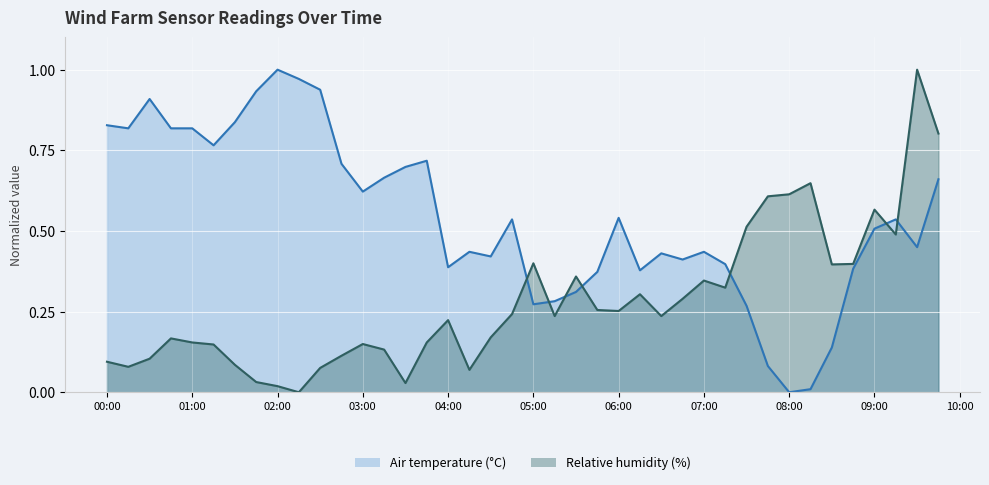

How many series are shown in this chart?

2